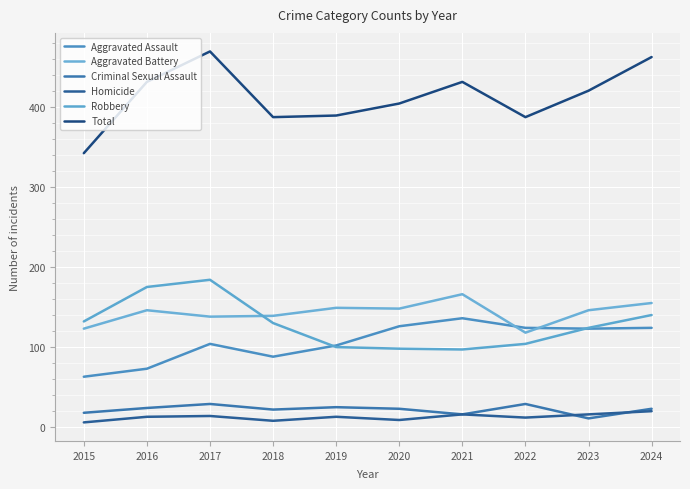

At which category is the sum across all series the highest?

2017